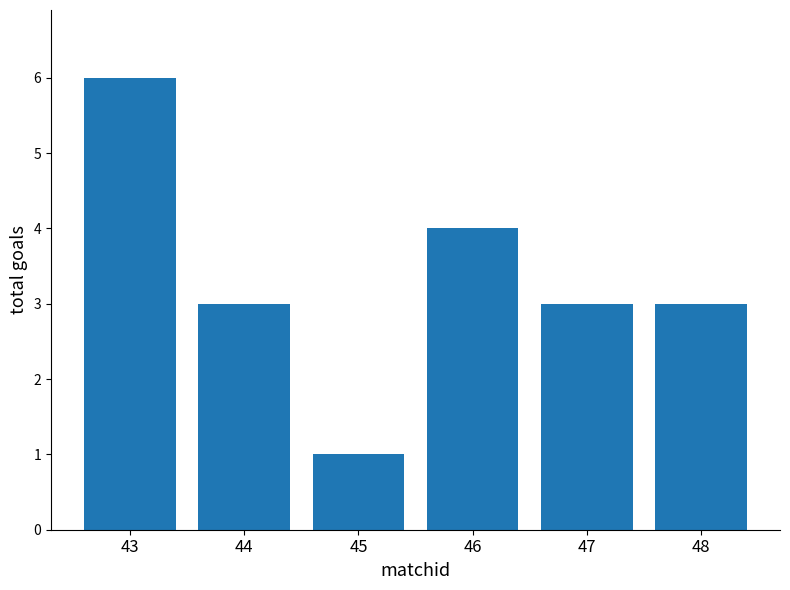

Read the value at 44.

3